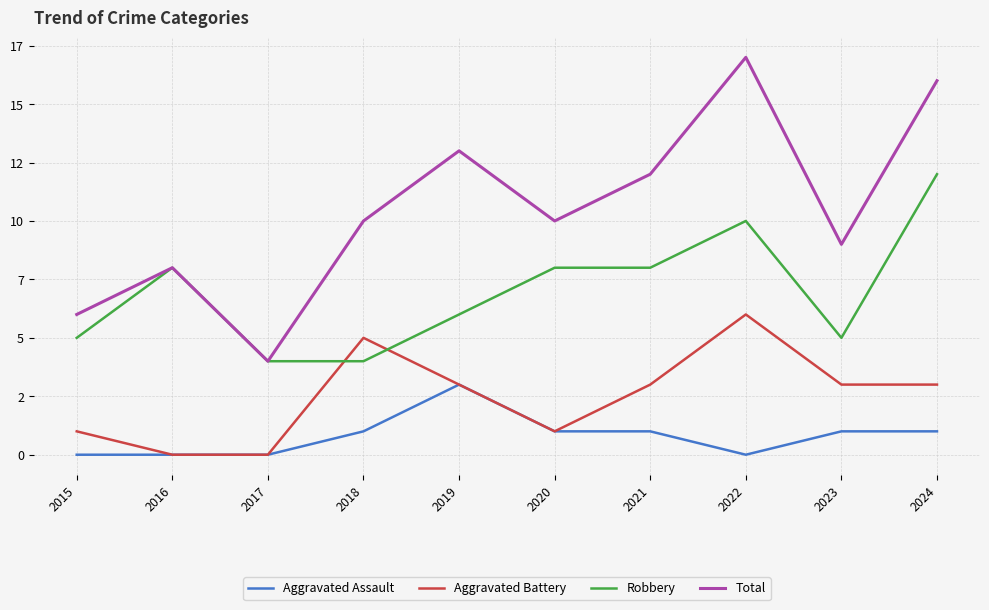

Count the Aggravated Battery values in the range 1 to 3.

6